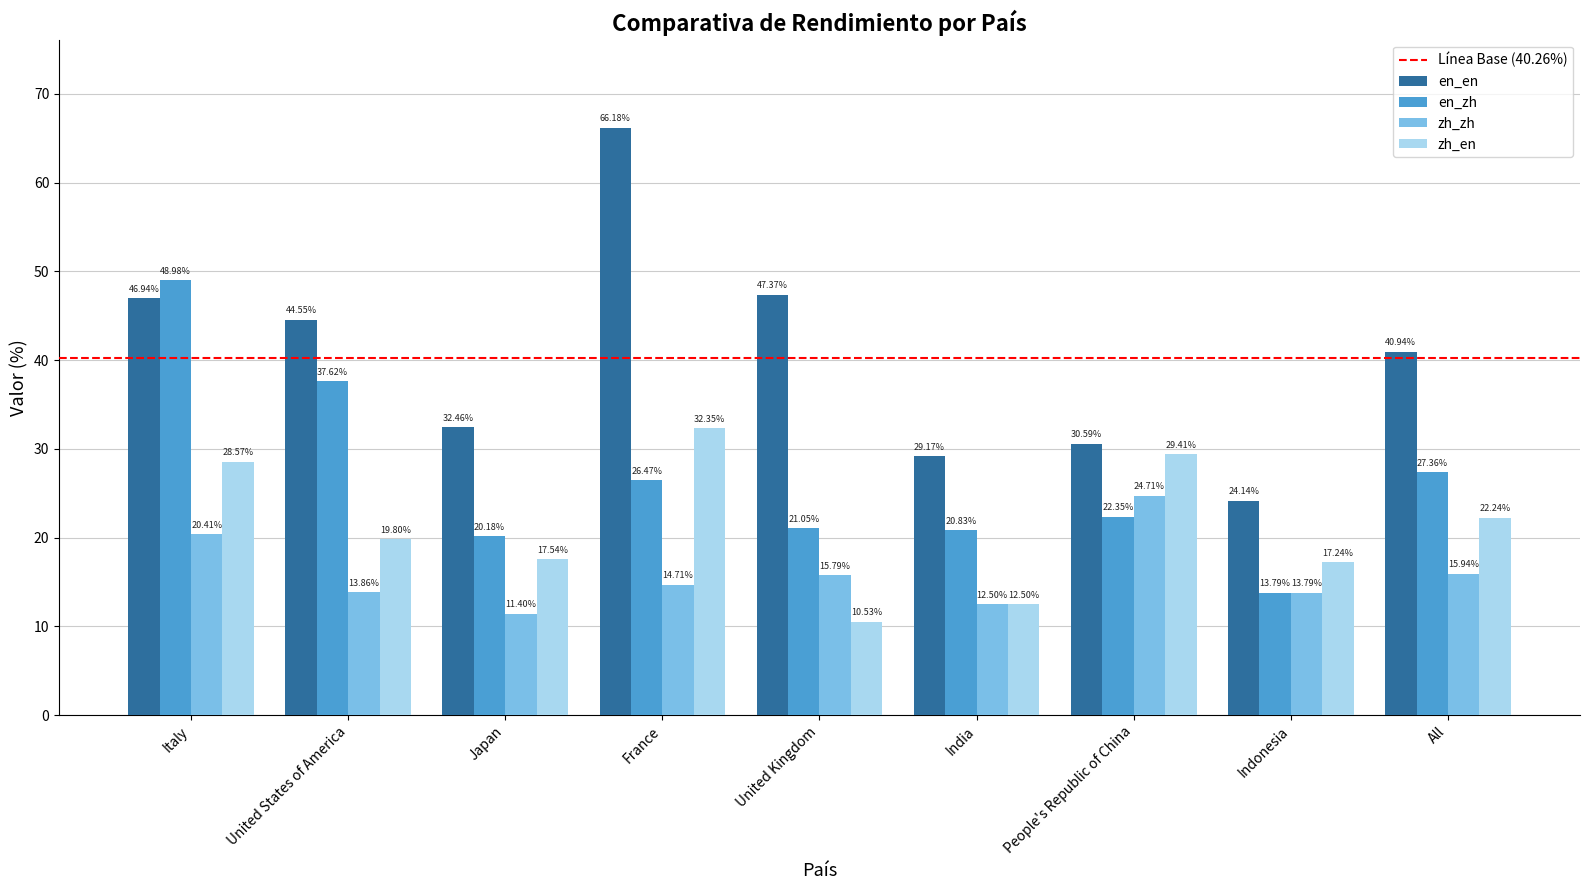

What is the label of the 1st bar from the right?

All